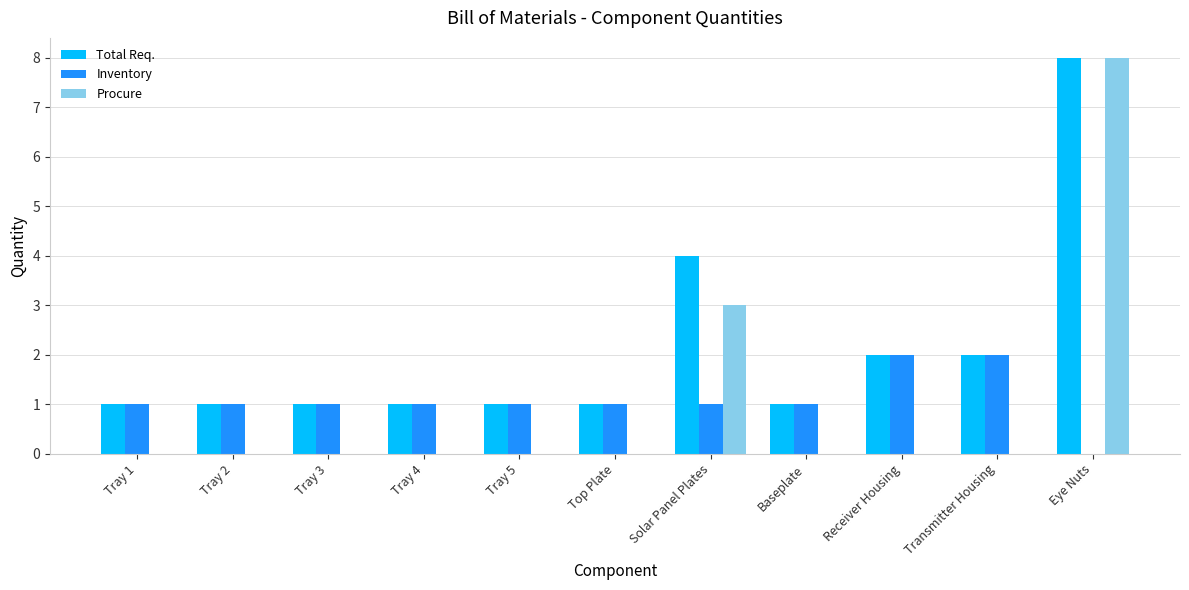

Which label corresponds to the largest value in the chart?

Eye Nuts